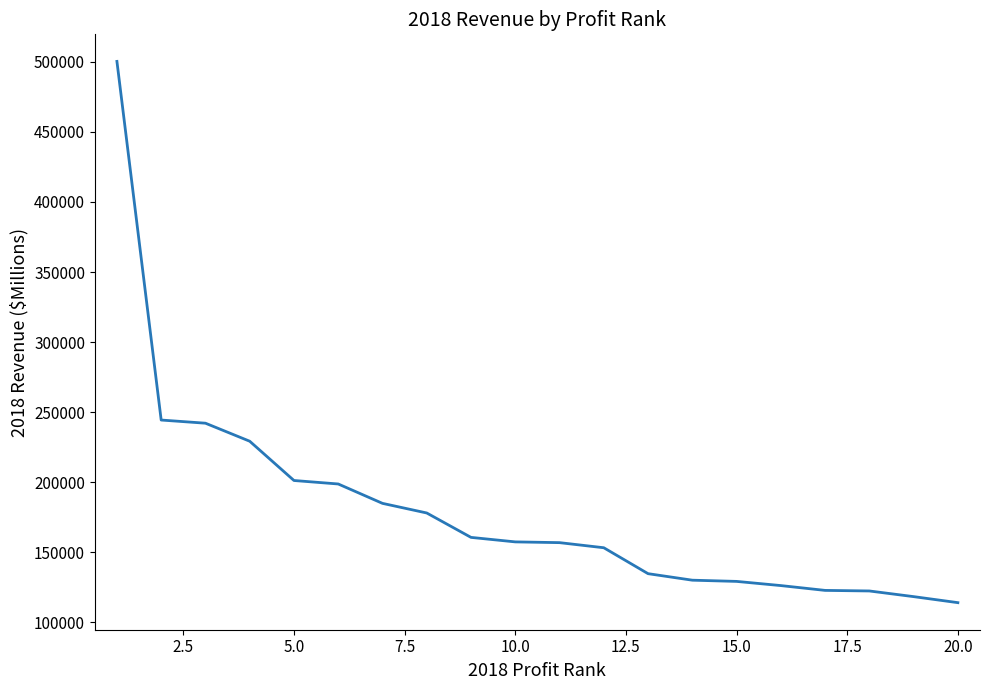

What is the difference between the maximum and minimum values?

386518.8